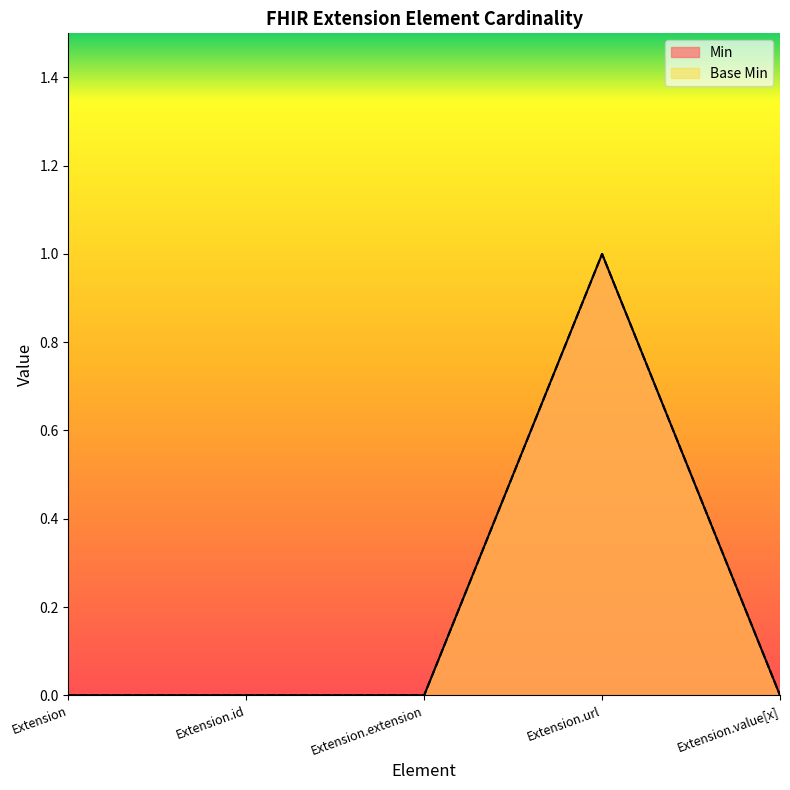

Rank the categories by Min value from lowest to highest.

Extension, Extension.id, Extension.extension, Extension.value[x], Extension.url